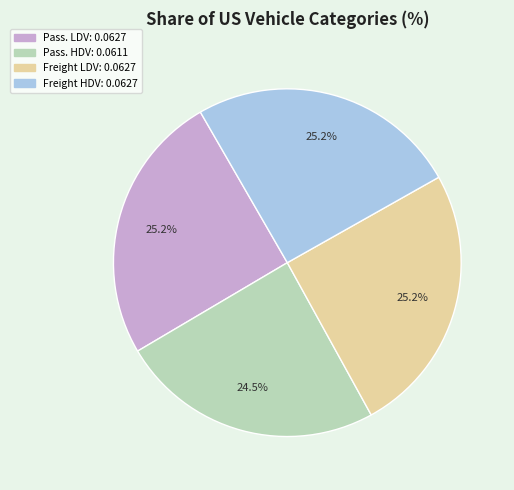

Is there a majority slice in this chart?

No